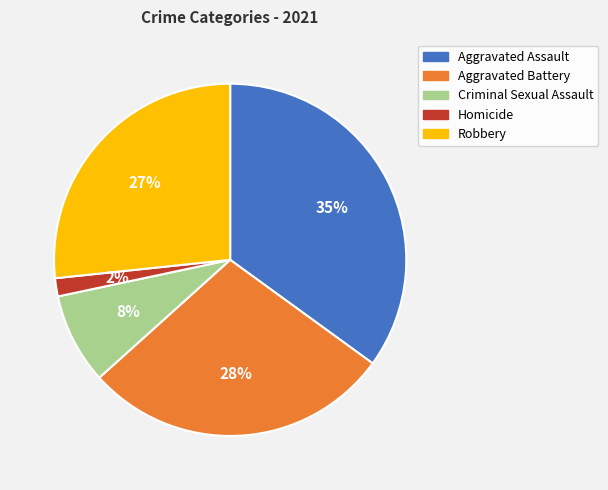

Do Aggravated Battery and Homicide together represent more than half of the pie?

No